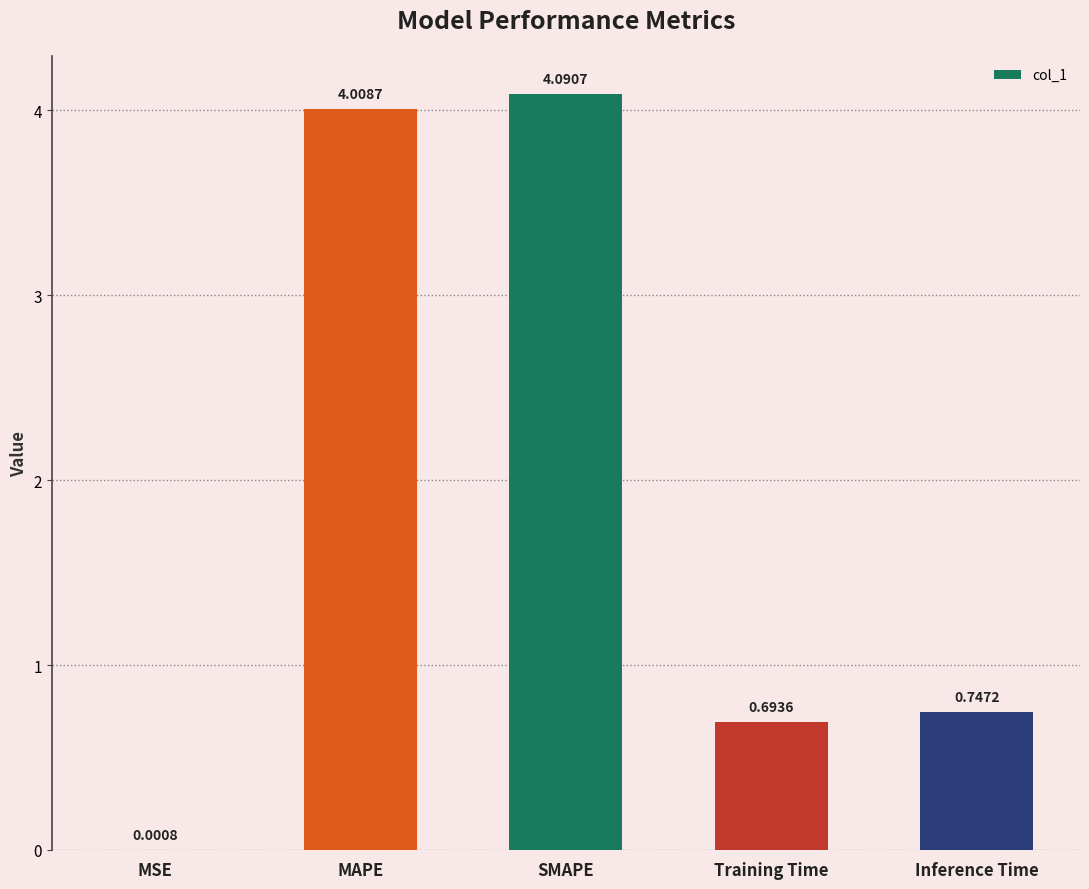

At which category does the chart reach its peak across all series?

SMAPE